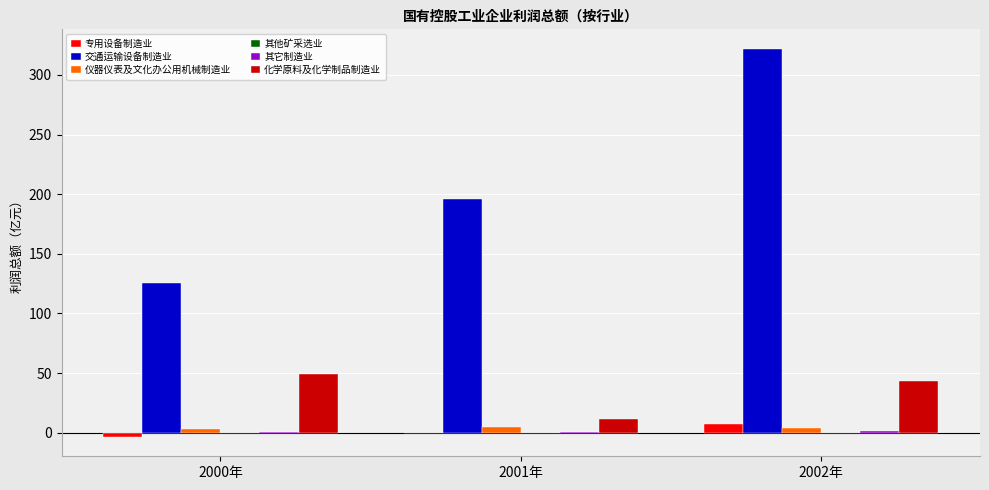

Which category has the highest value across all series?

2002年